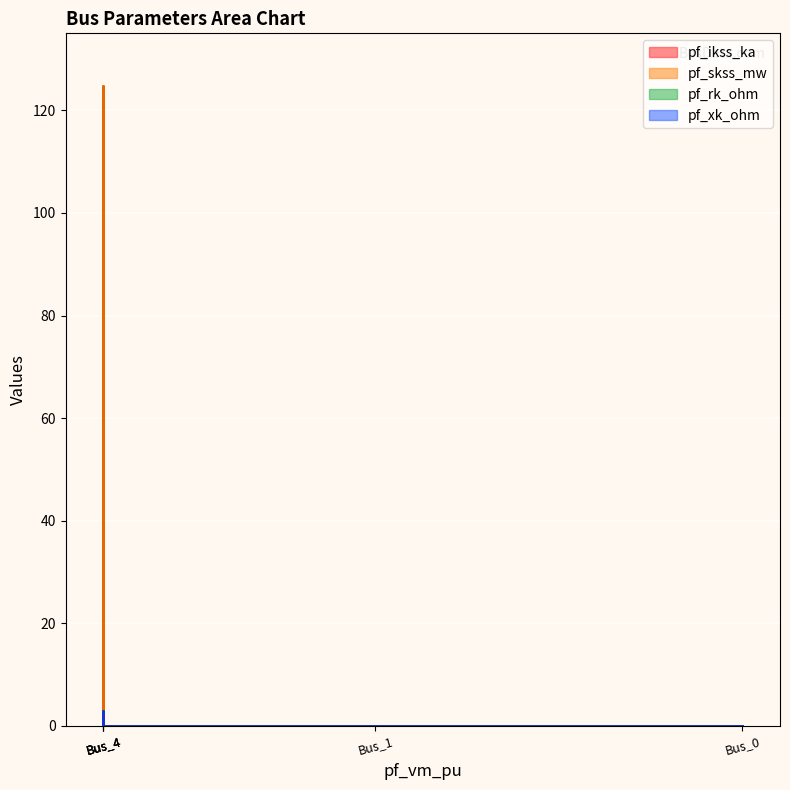

True or false: pf_ikss_ka and pf_skss_mw cross at least once.

False